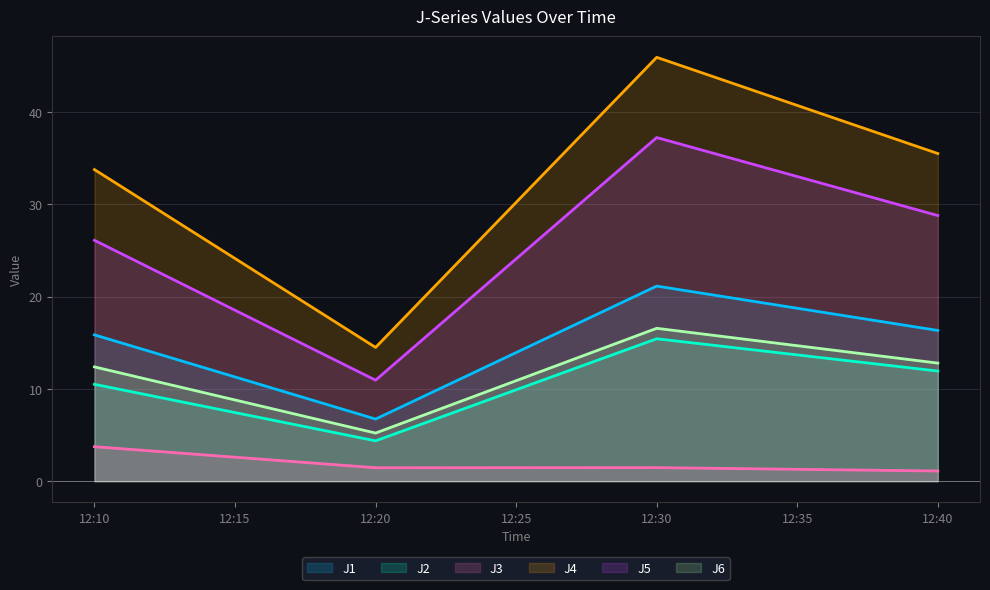

What is the average value of the J4 series?

32.4